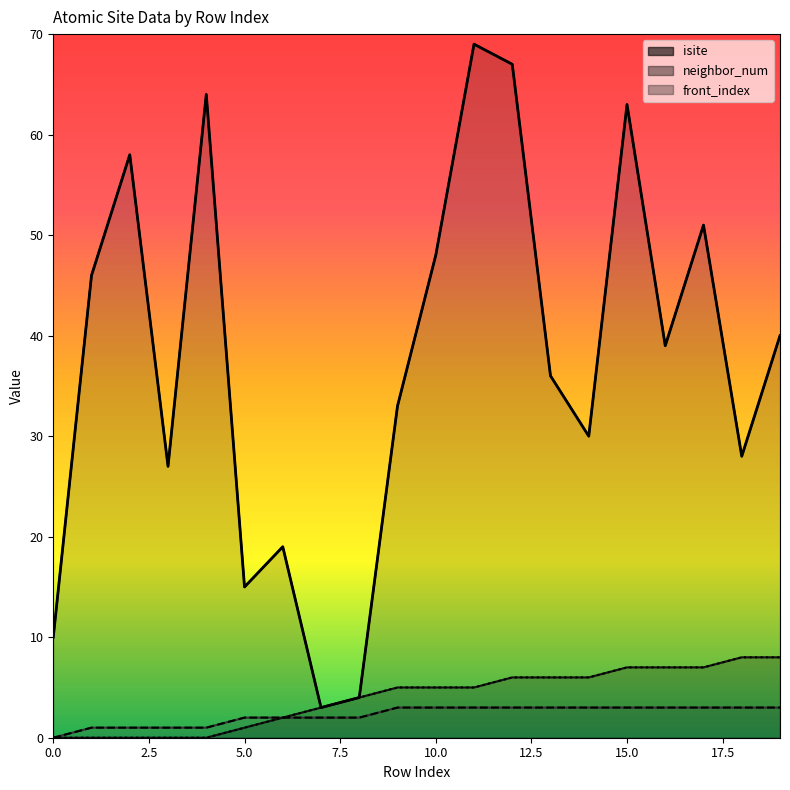

The value of isite at 8 is 4. True or false?

True